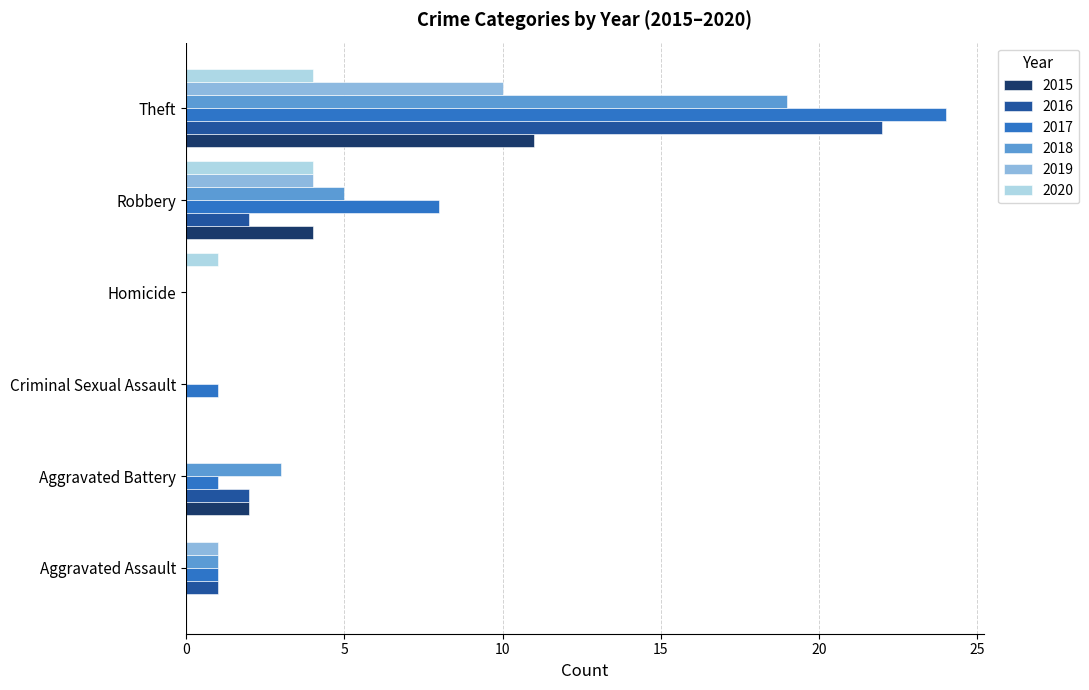

Is the value of 2017 at Robbery greater than the value of 2019 at Robbery?

Yes